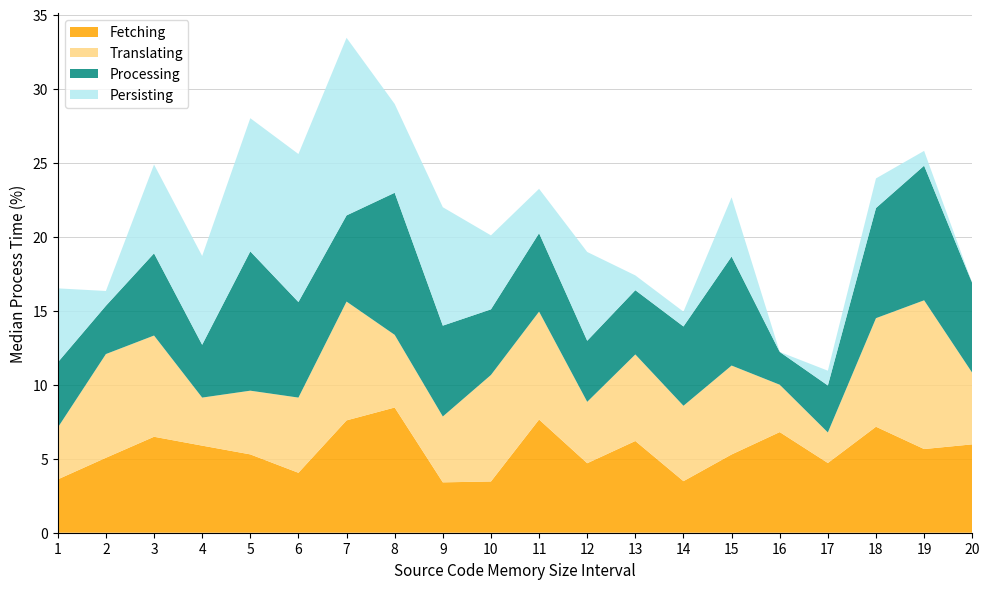

At which category is the sum across all series the highest?

7